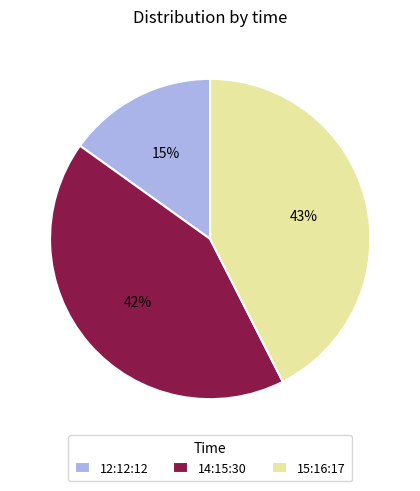

Does 12:12:12 represent more than half of the total?

No